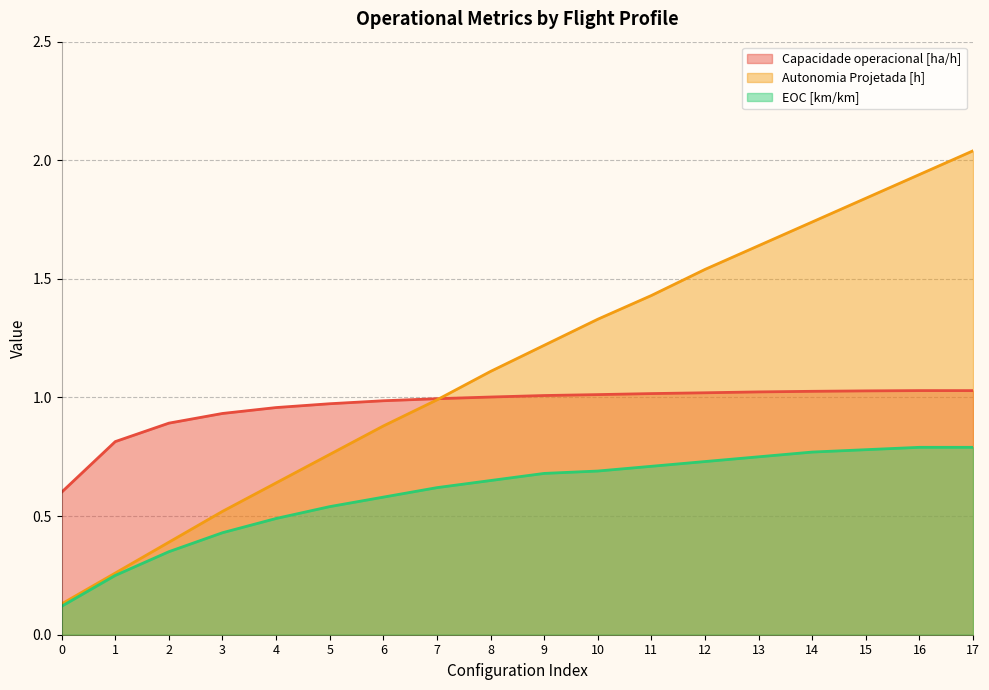

The value of Autonomia Projetada [h] at 7 is 1.0. True or false?

True